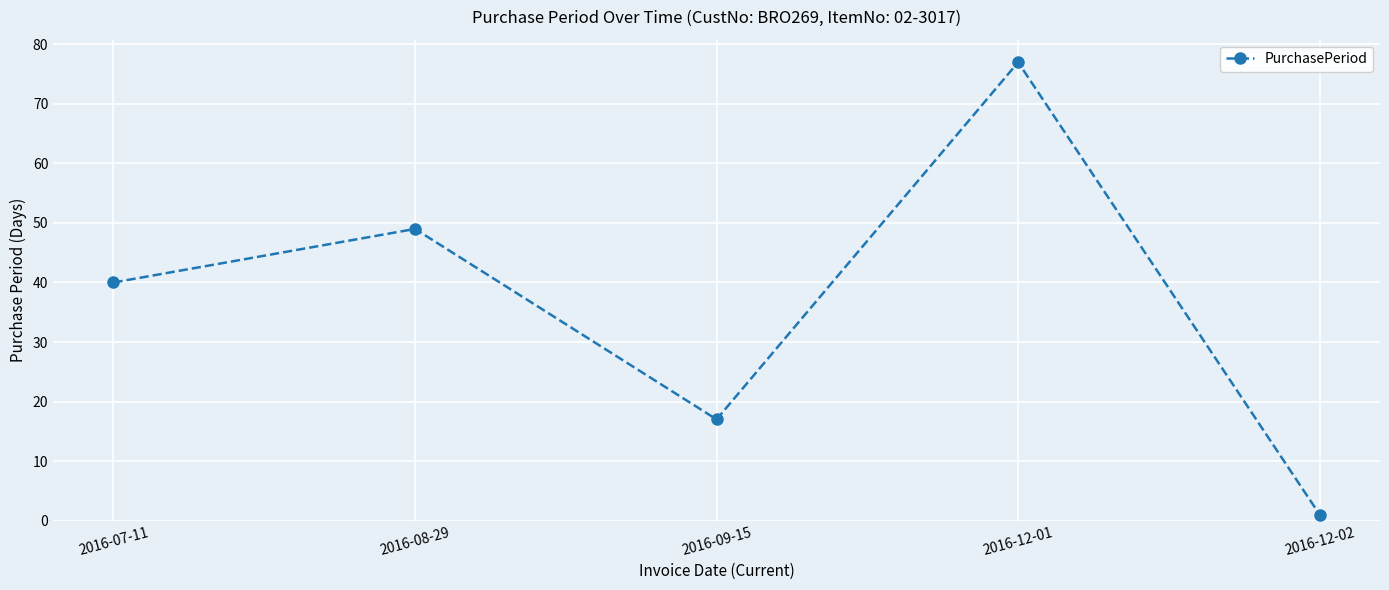

How many points are higher than both their immediate neighbors (excluding endpoints)?

2